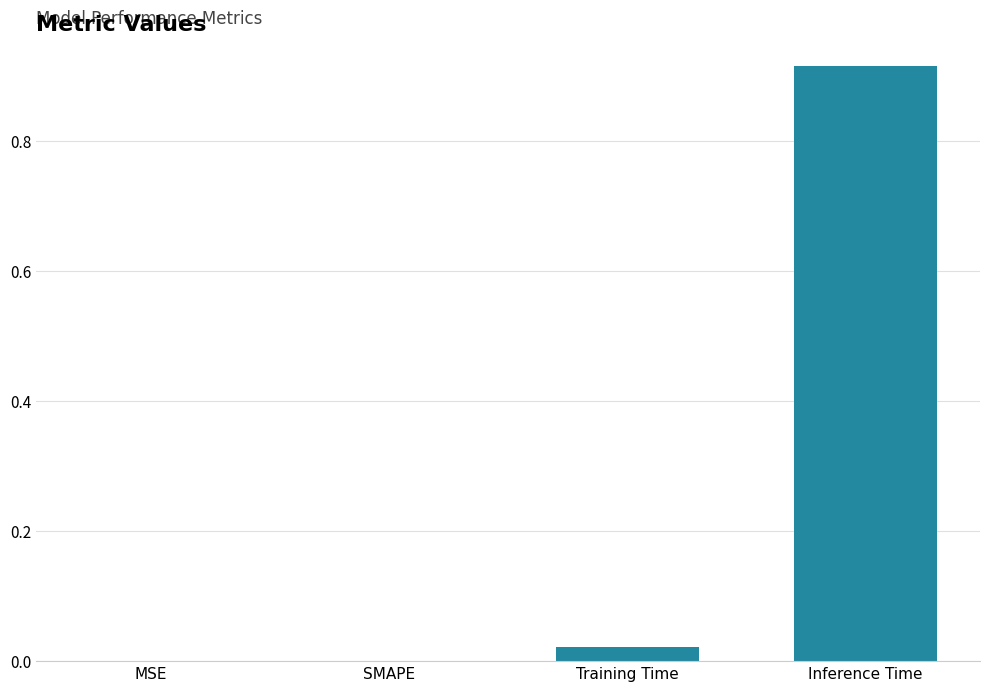

Which label corresponds to the largest value in the chart?

Inference Time